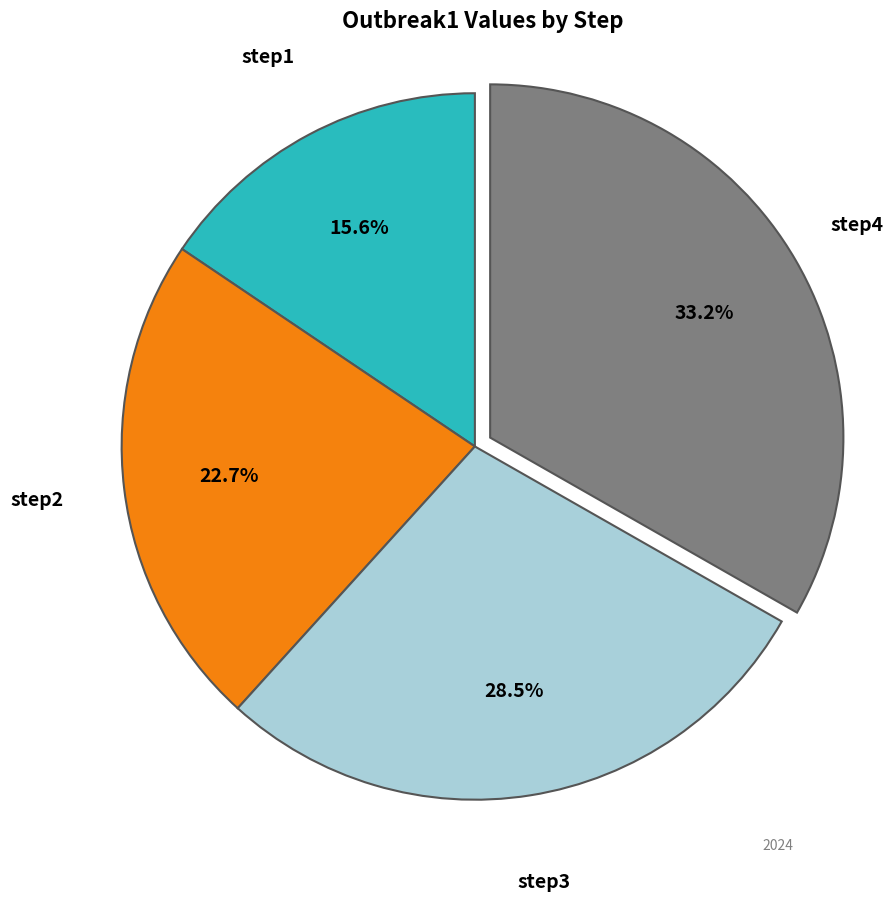

What percentage is NOT represented by step1?

84.4%